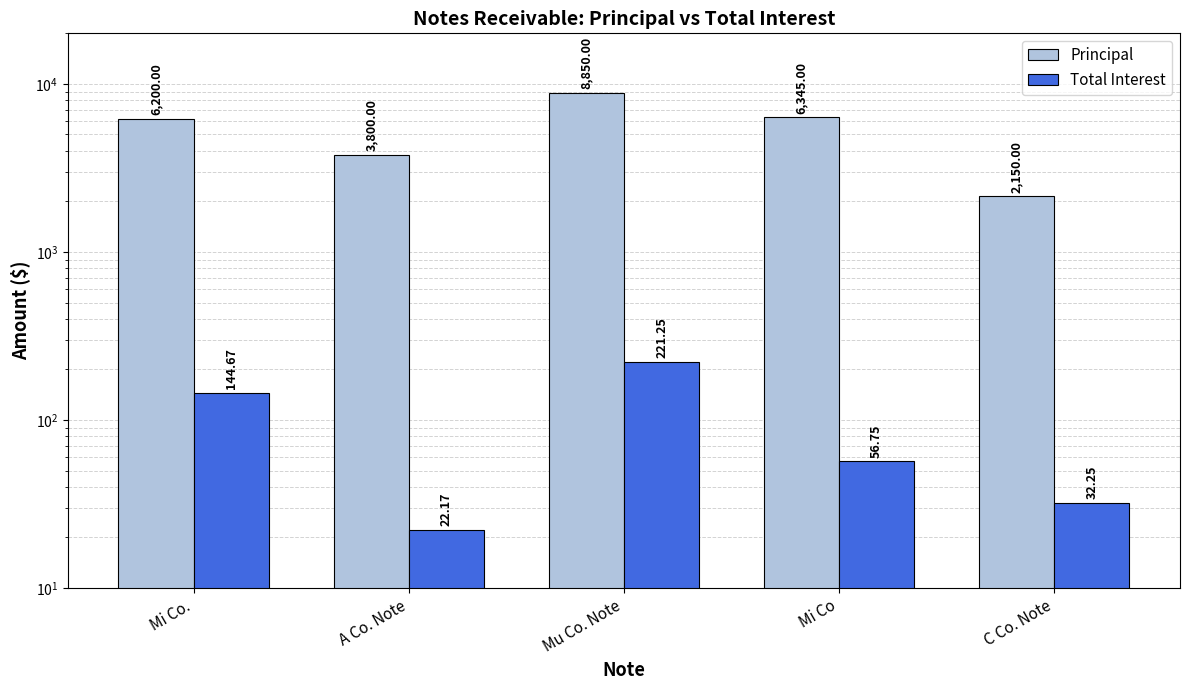

How many categories are shown in the chart?

5